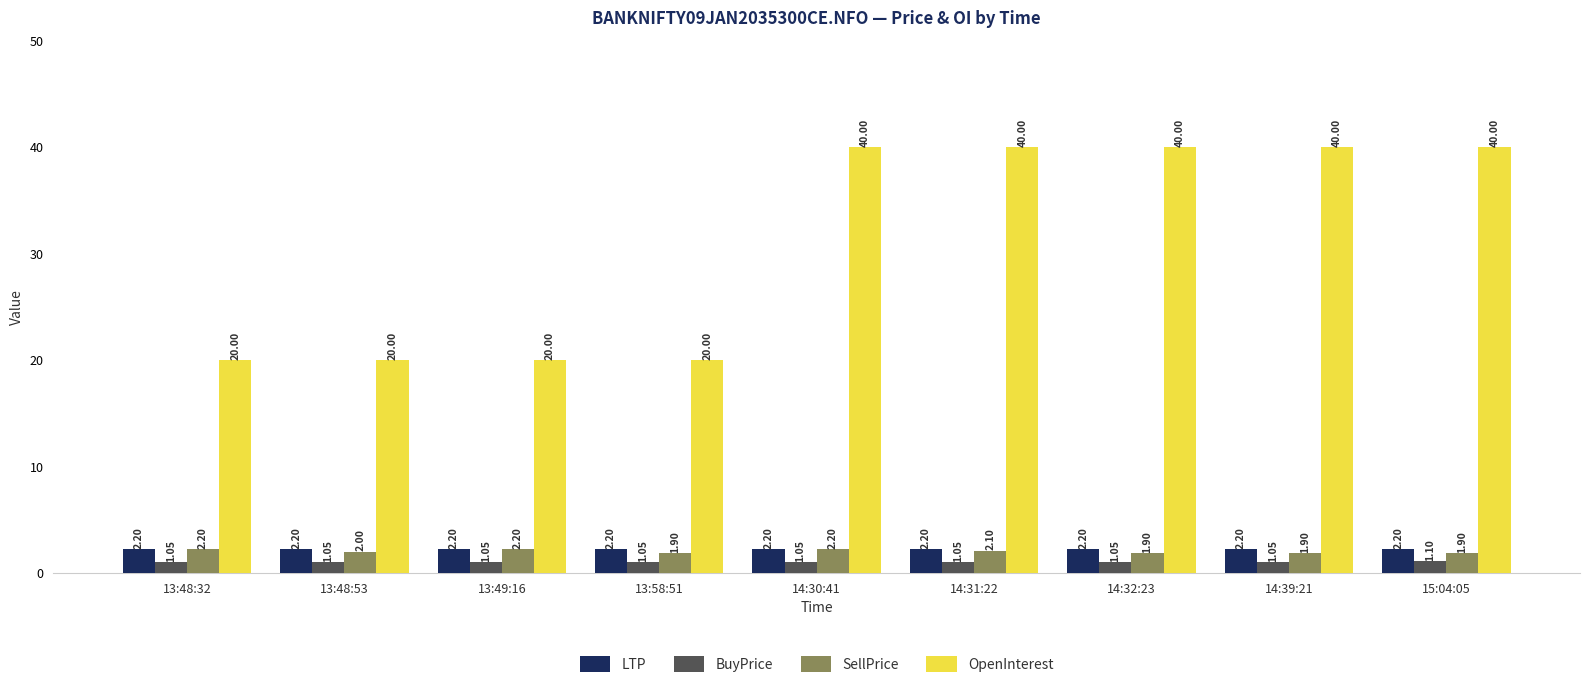

Reading left to right, transcribe all the data shown in this chart.

LTP: 2.2	2.2	2.2	2.2	2.2	2.2	2.2	2.2	2.2
BuyPrice: 1.1	1.1	1.1	1.1	1.1	1.1	1.1	1.1	1.1
SellPrice: 2.2	2.0	2.2	1.9	2.2	2.1	1.9	1.9	1.9
OpenInterest: 20.0	20.0	20.0	20.0	40.0	40.0	40.0	40.0	40.0